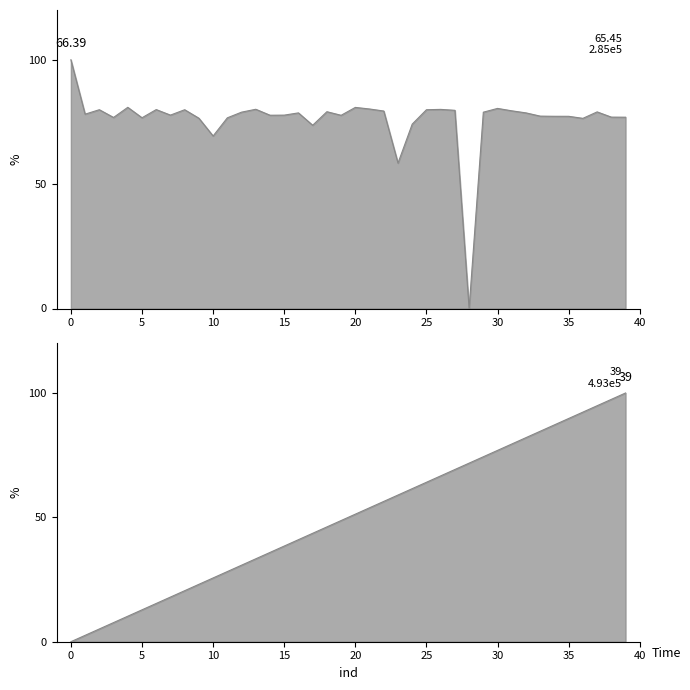

True or false: ind and fitness intersect in this chart.

True